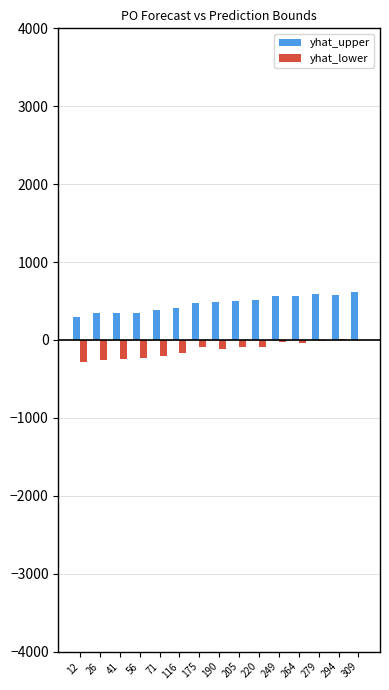

What is the total value across all series at 116?

239.8